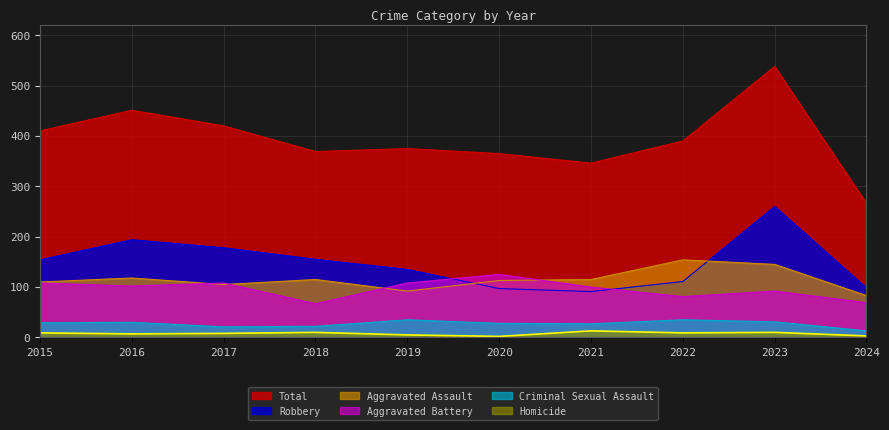

Reading left to right, what are all the values shown in this chart?

Aggravated Assault: 110	118	105	115	92	113	115	154	145	83
Aggravated Battery: 108	102	108	67	108	125	100	81	92	69
Criminal Sexual Assault: 29	30	21	22	35	28	27	35	31	13
Homicide: 9	7	8	10	5	2	13	9	10	3
Robbery: 154	194	178	155	135	97	91	111	260	98
Total: 410	451	420	369	375	365	346	390	538	266